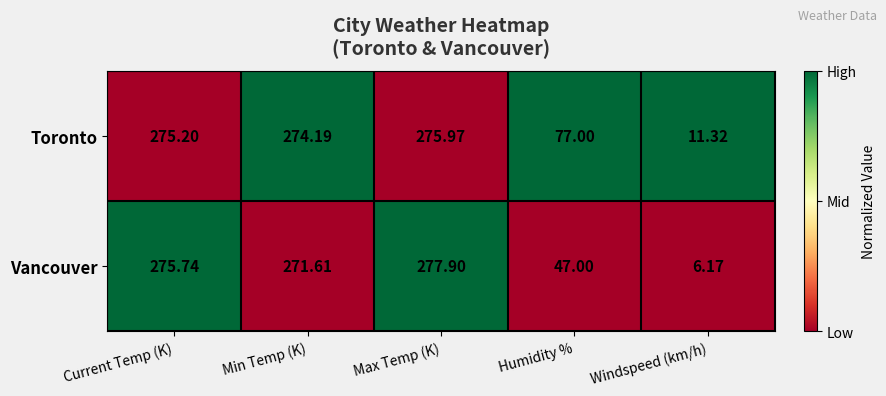

Rank the series by their average value, from lowest to highest.

Vancouver, Toronto